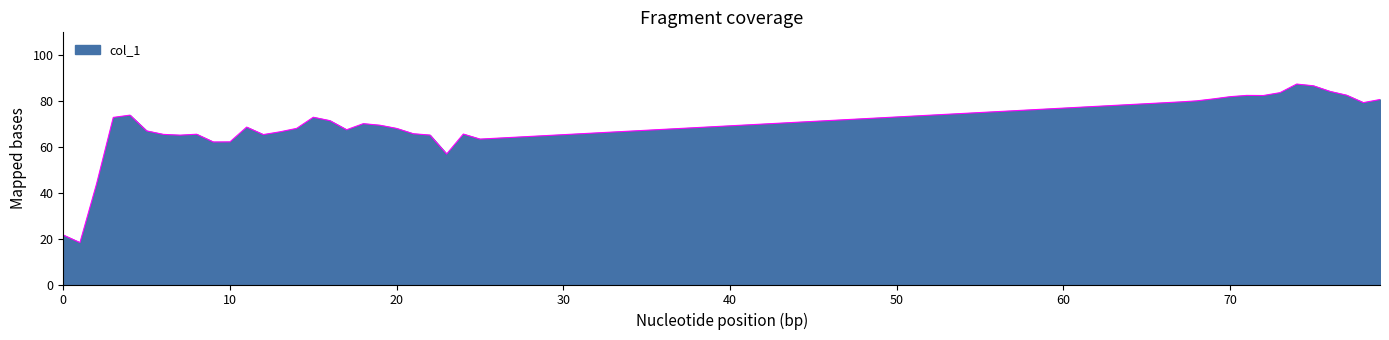

What is the maximum value shown in the chart?

87.4